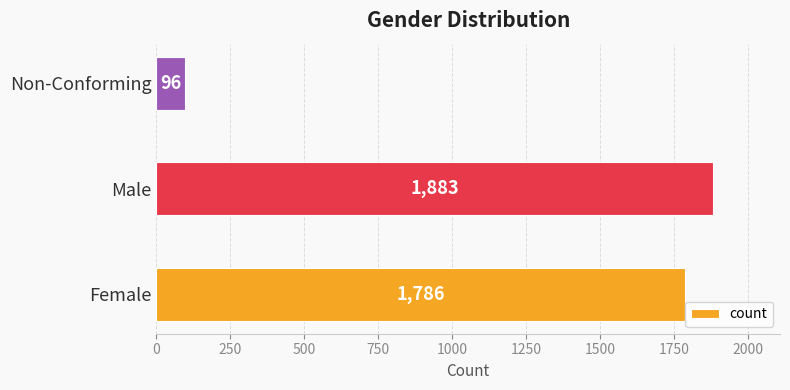

Does the chart contain stacked bars?

No